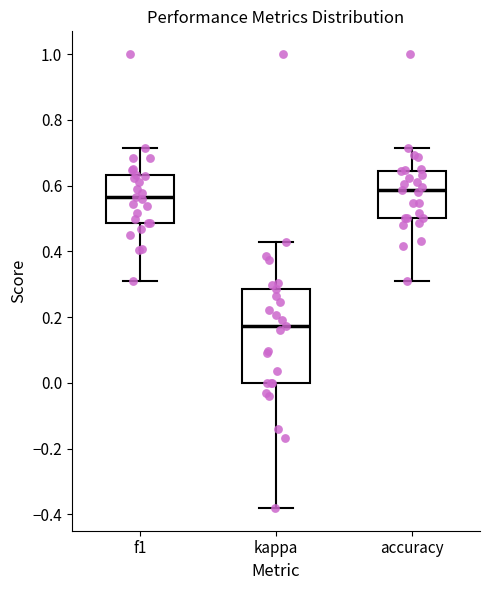

Comparing the boxes themselves (not the whiskers), which one is the tallest?

kappa